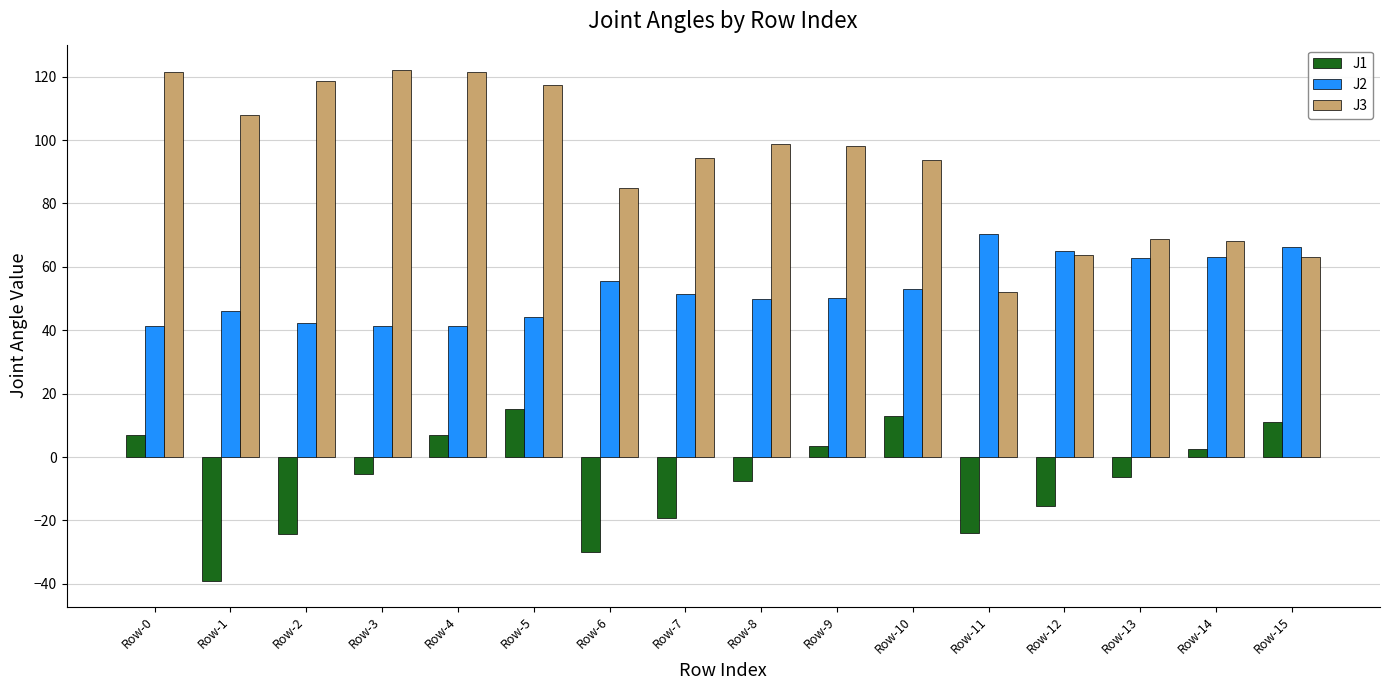

How many data points in J1 are above -5?

7